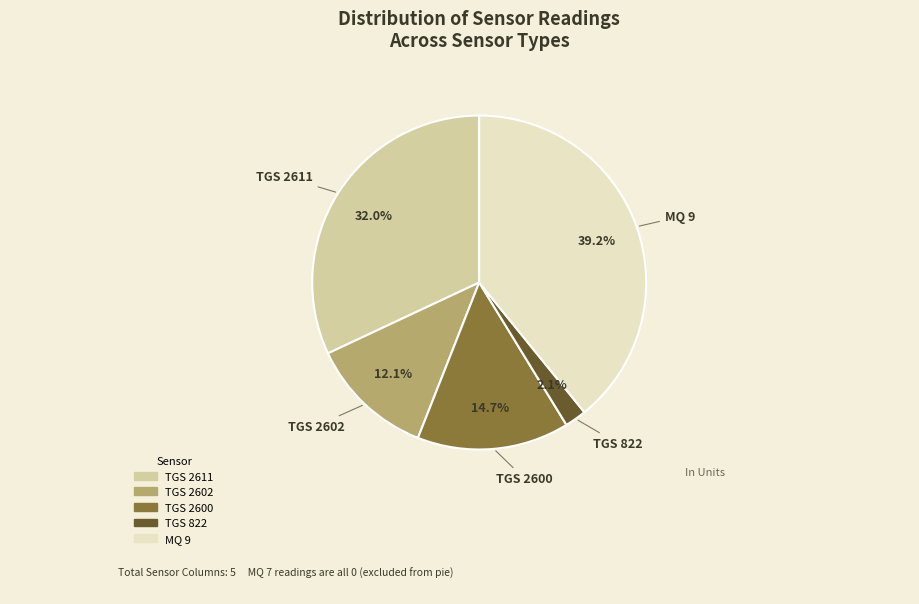

What is the largest slice in the pie chart?

MQ 9